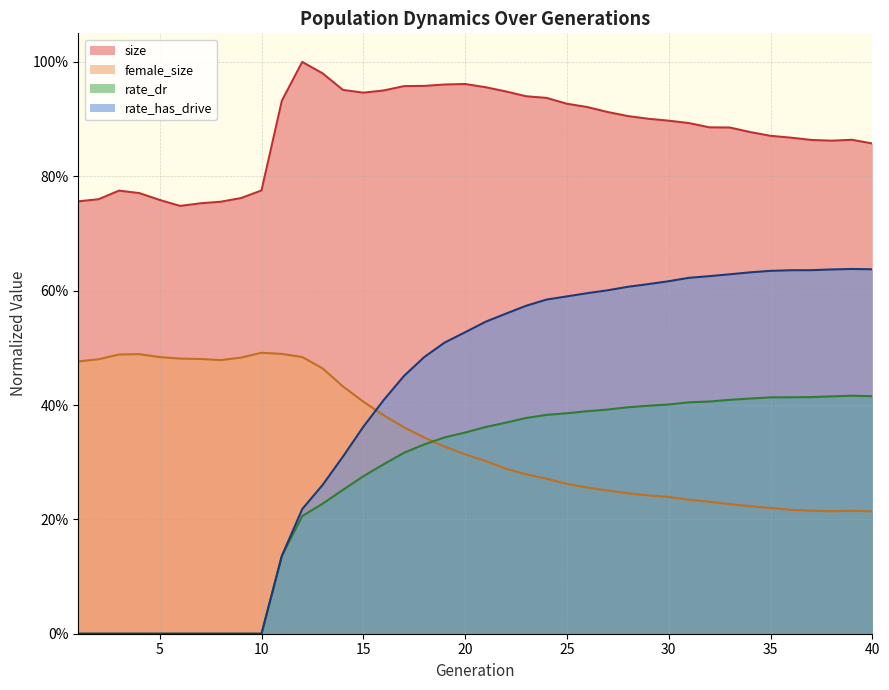

List the series in order of their peak value, highest first.

size, rate_has_drive, female_size, rate_dr